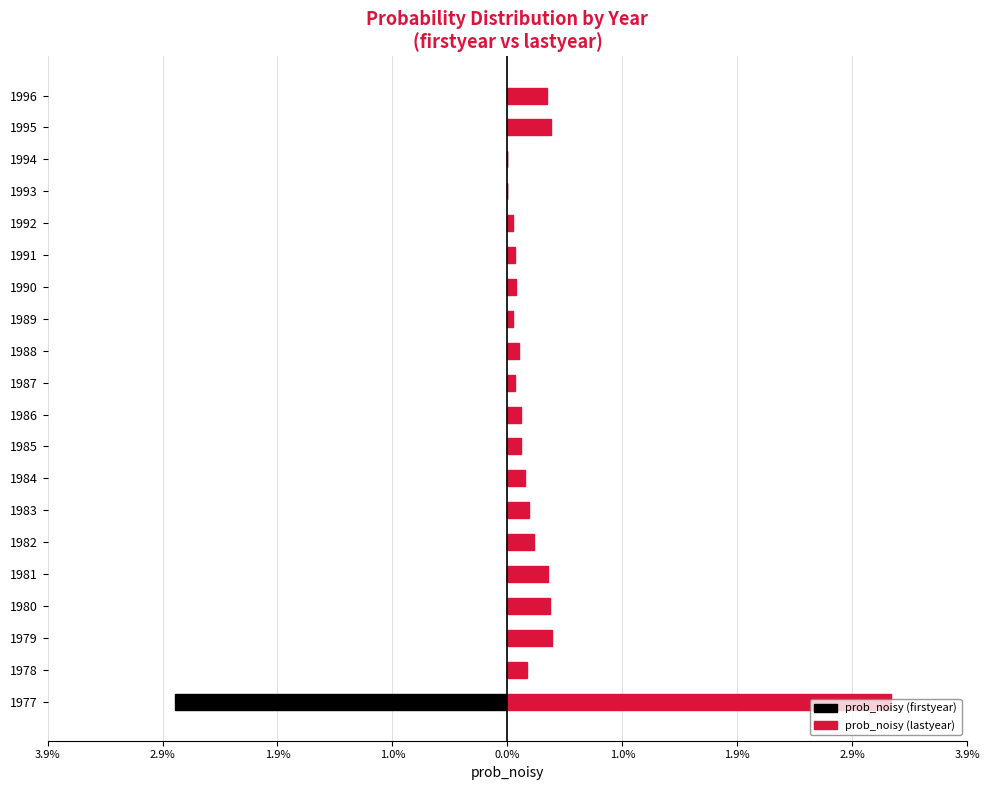

List the series in order of their overall mean, highest first.

prob_noisy (lastyear), prob_noisy (firstyear)